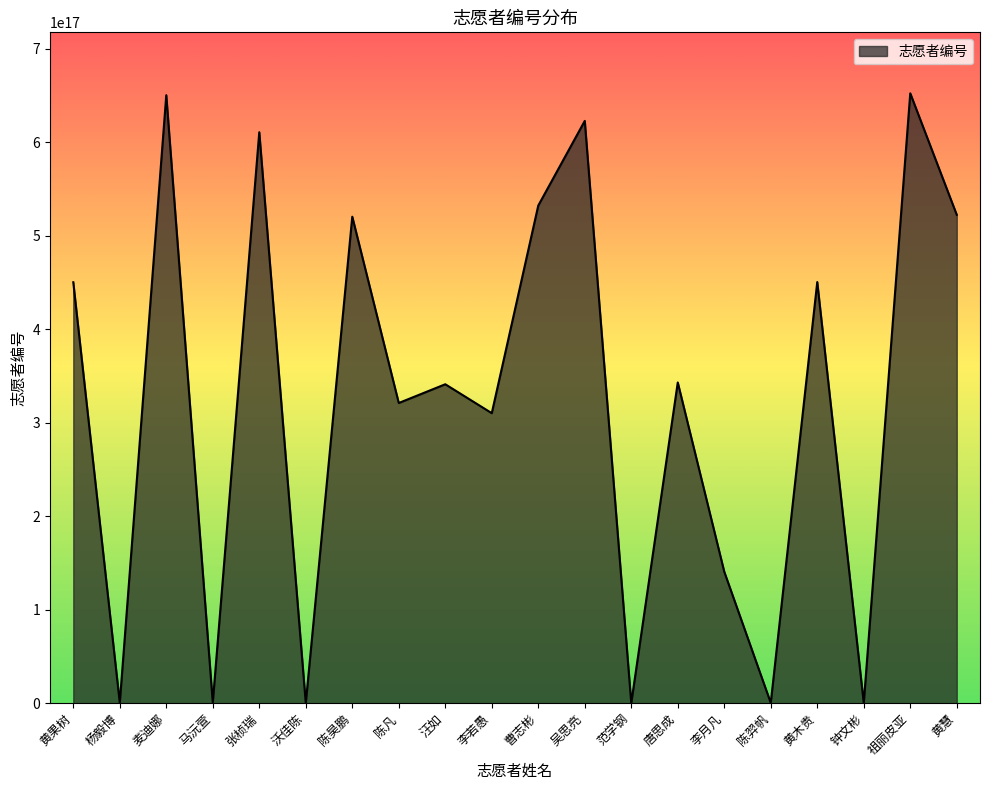

Where is the first local minimum?

杨毅博